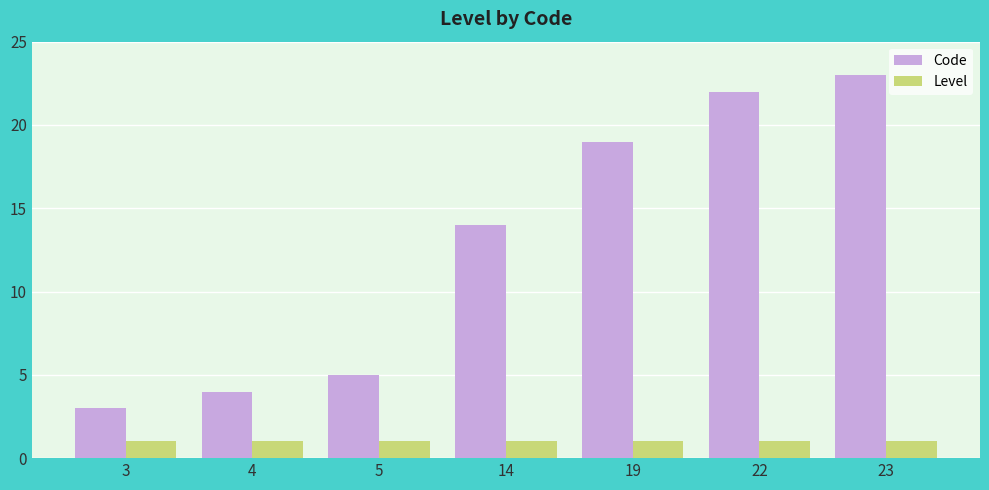

Which series has the largest total across all categories?

Code